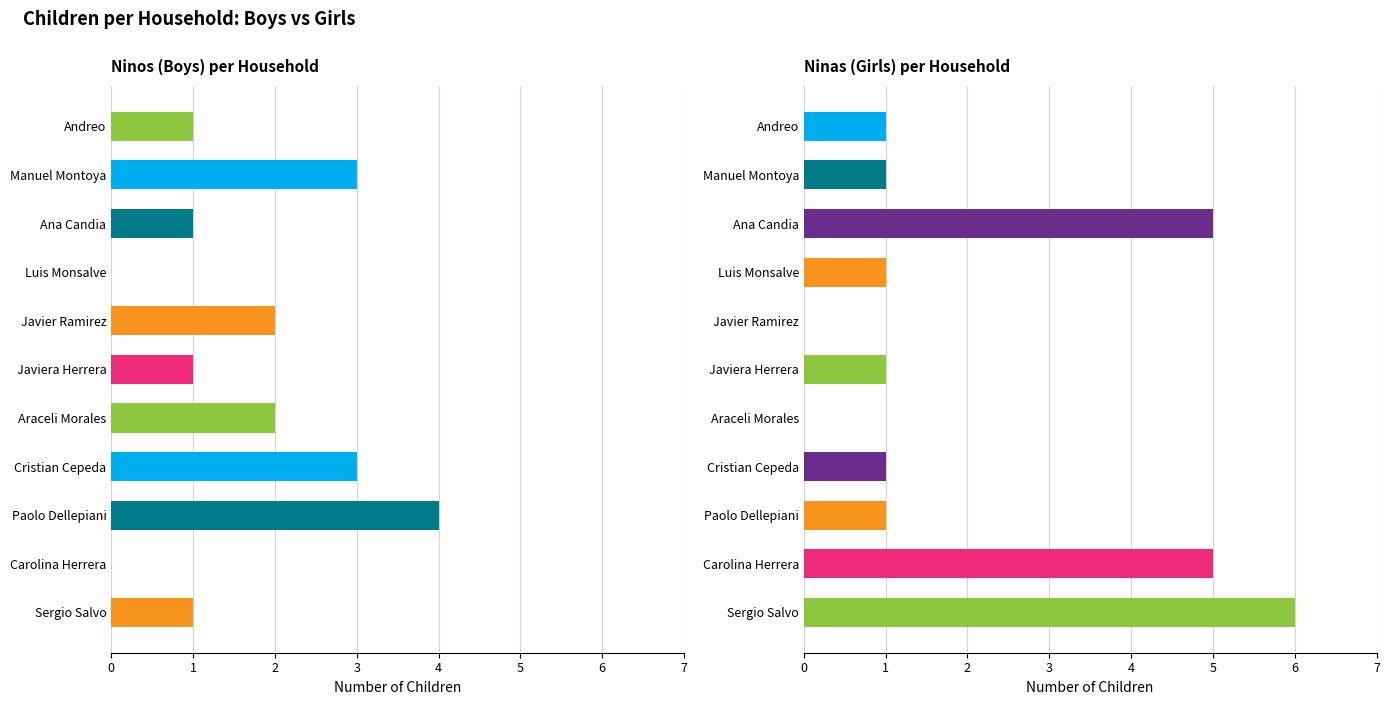

List the series in order of their peak value, lowest first.

Ninos, Ninas